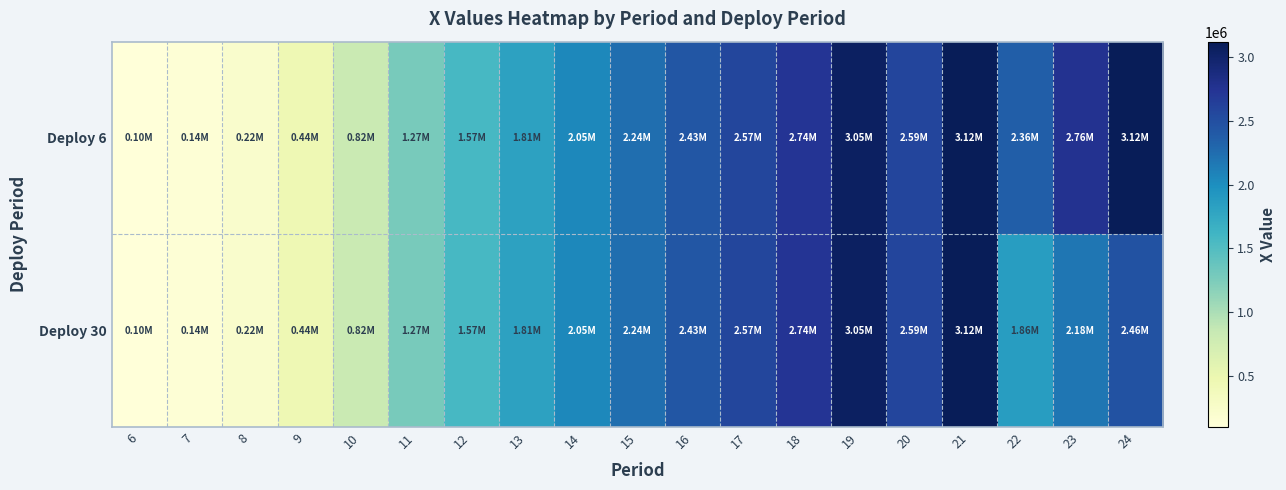

How many distinct data groups are displayed?

2